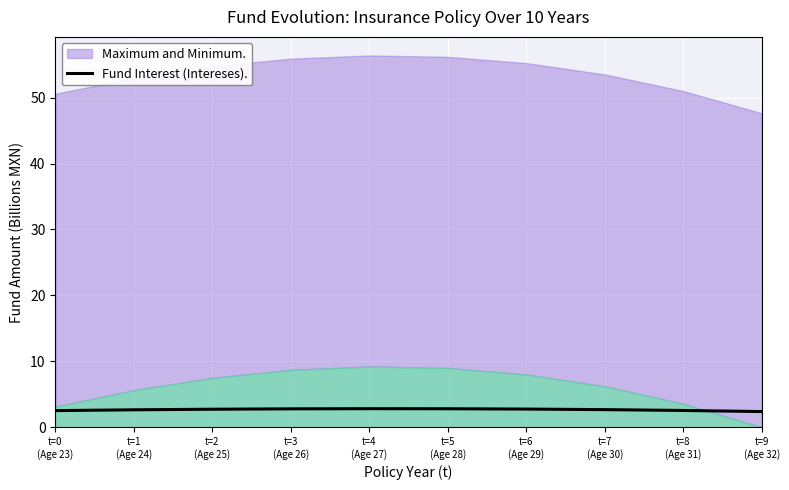

Between t=0
(Age 23) and t=3
(Age 26), which is larger?

t=3
(Age 26)